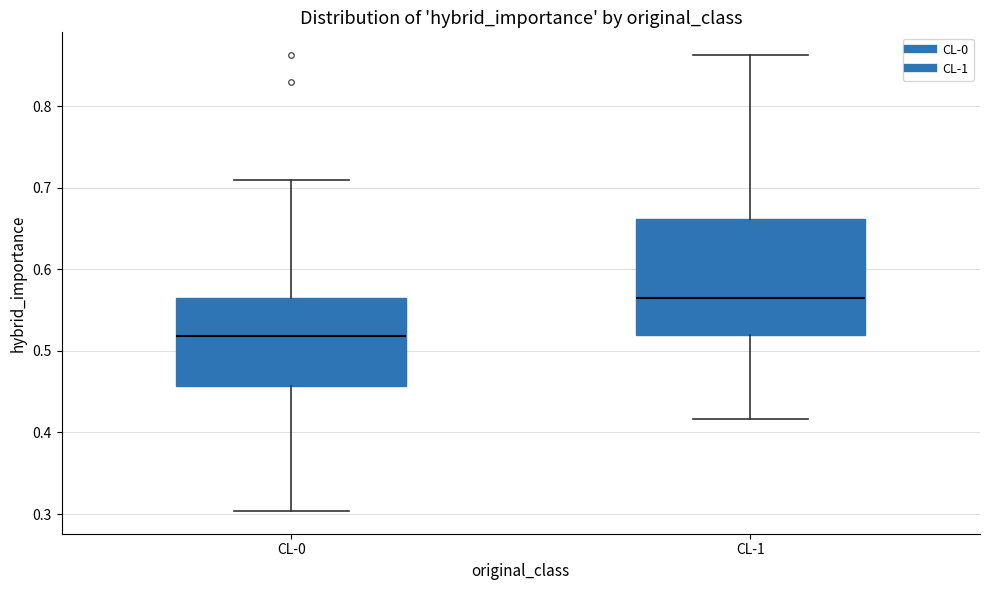

Which box has the highest median line?

CL-1